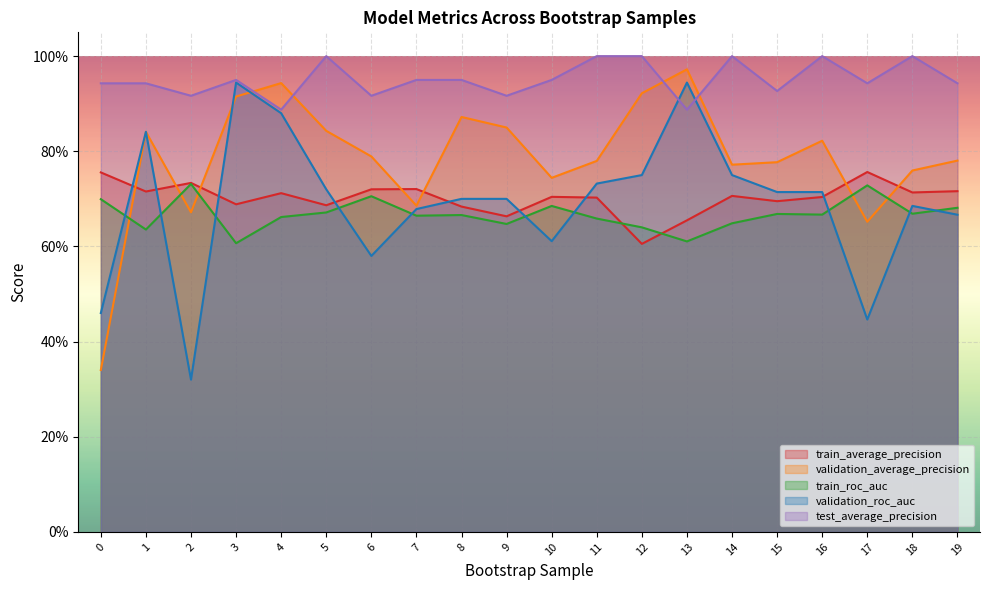

Rank the categories by validation_roc_auc value from highest to lowest.

3, 13, 4, 1, 12, 14, 11, 5, 15, 16, 8, 9, 18, 7, 19, 10, 6, 0, 17, 2